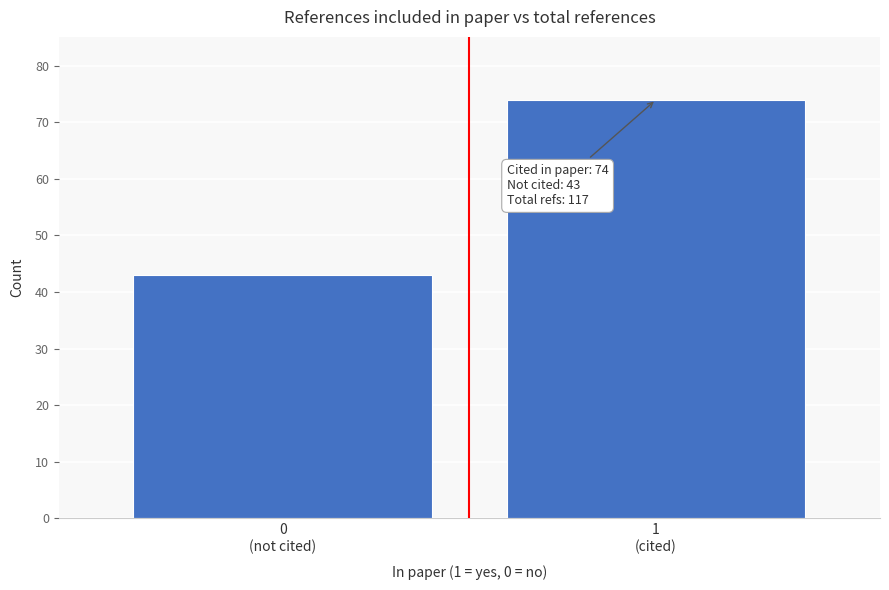

Reading right to left, extract all data points from this chart.

74	43